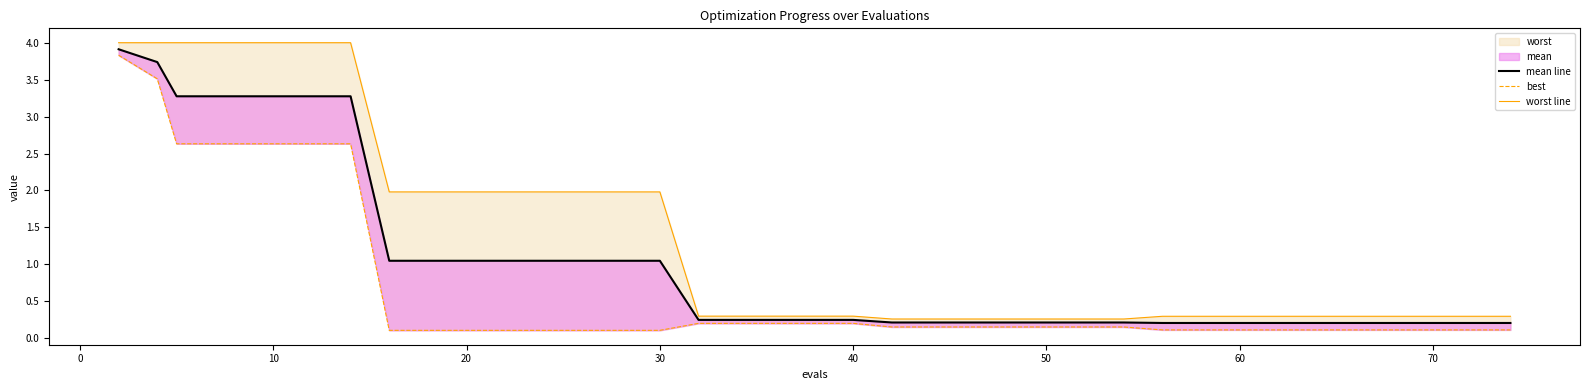

What is the highest value of the best series?

3.8